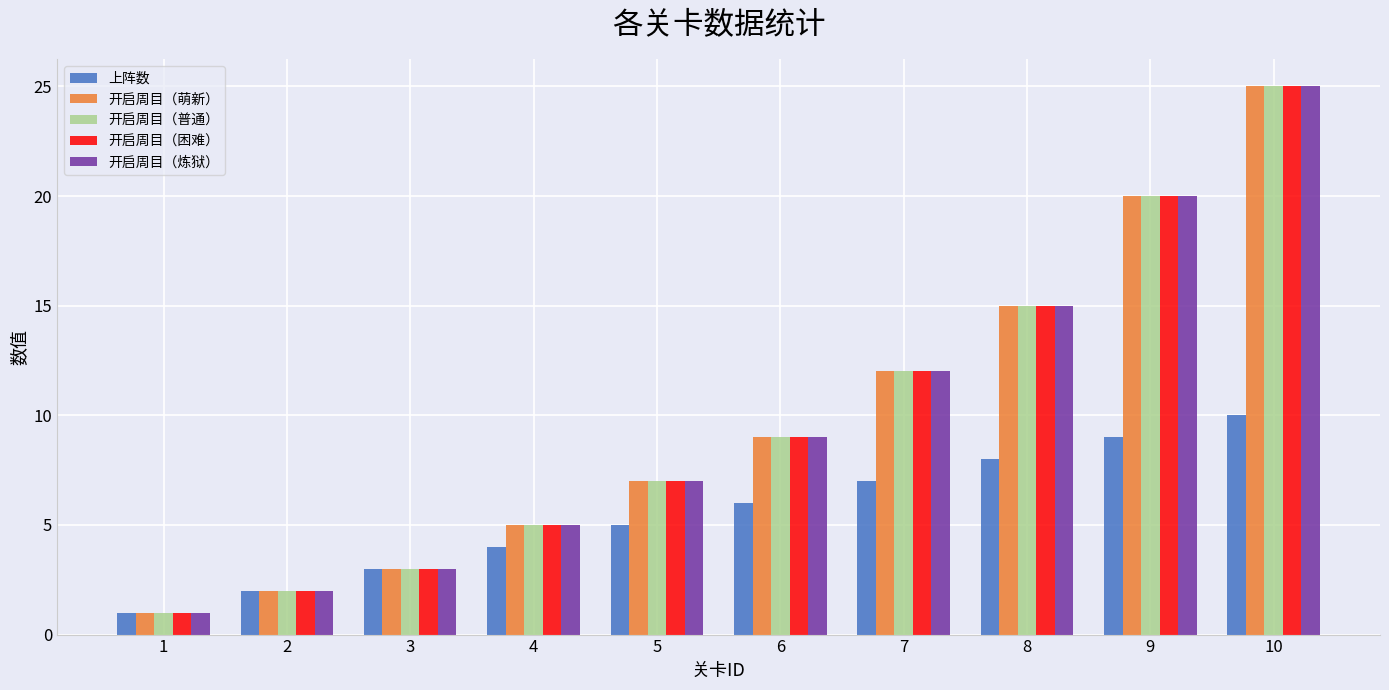

Where is 开启周目（炼狱） nearest to the value 13?

7